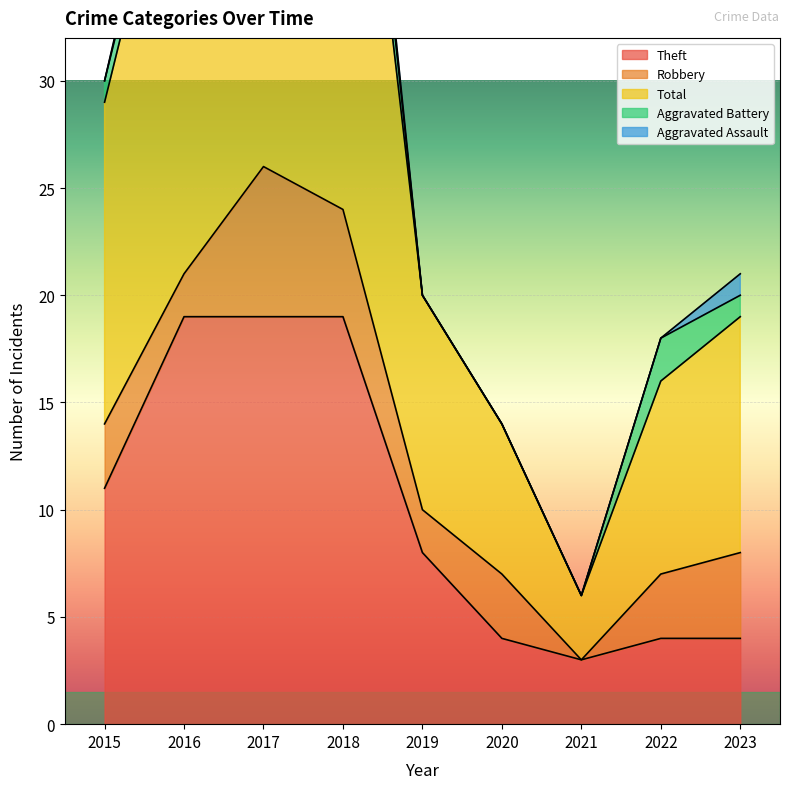

The Aggravated Battery series shows 0 at 2021. True or false?

True